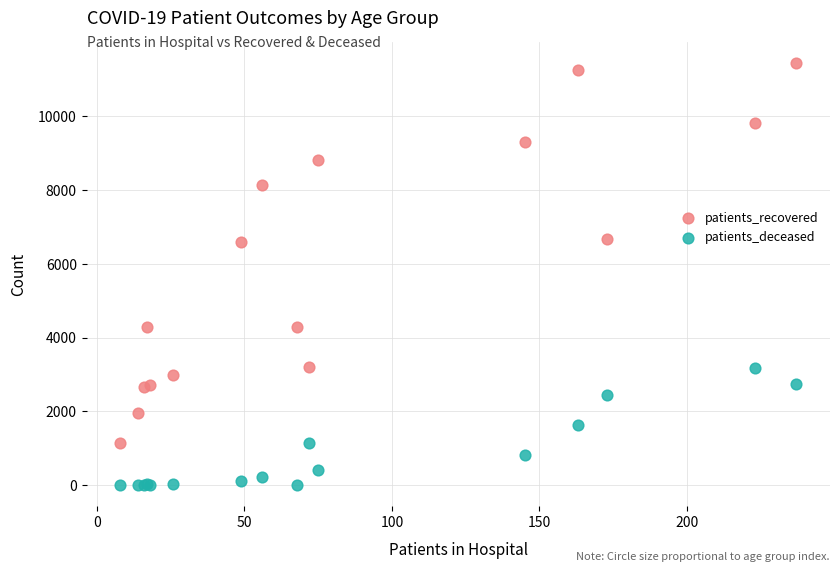

Which series has the widest spread of Y values?

patients_recovered